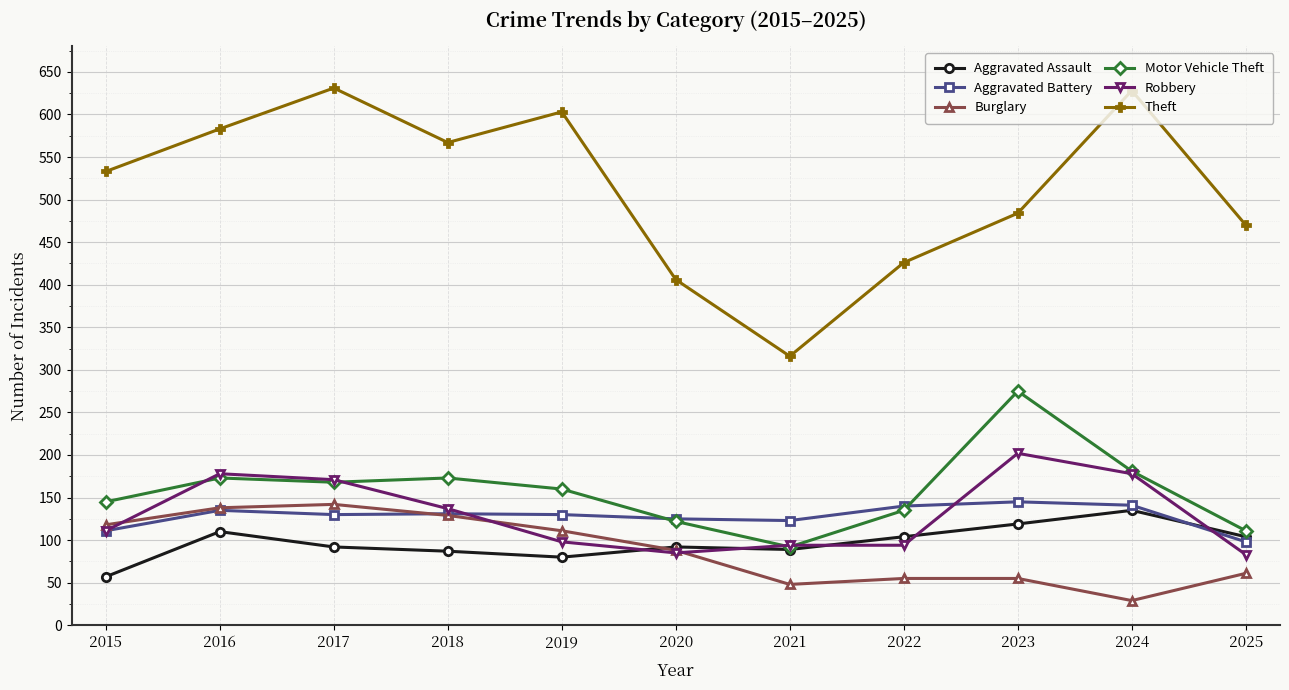

True or false: Burglary and Theft intersect in this chart.

False